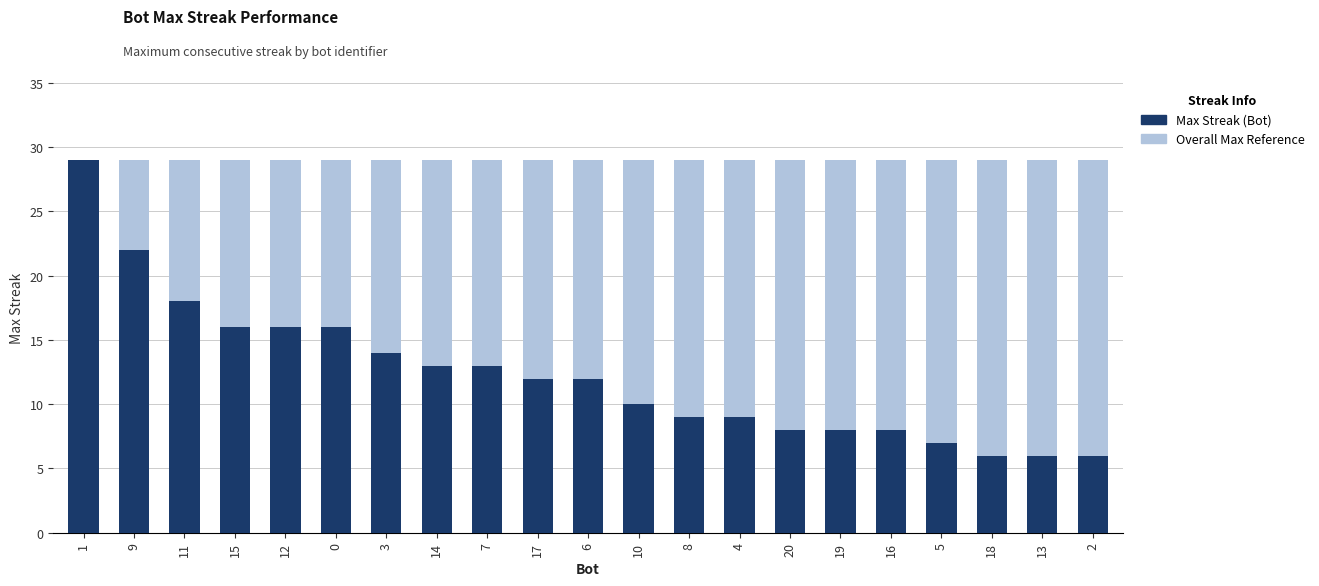

Rank the series at 13 from lowest to highest value.

Max Streak per Bot, Background (Max Reference)